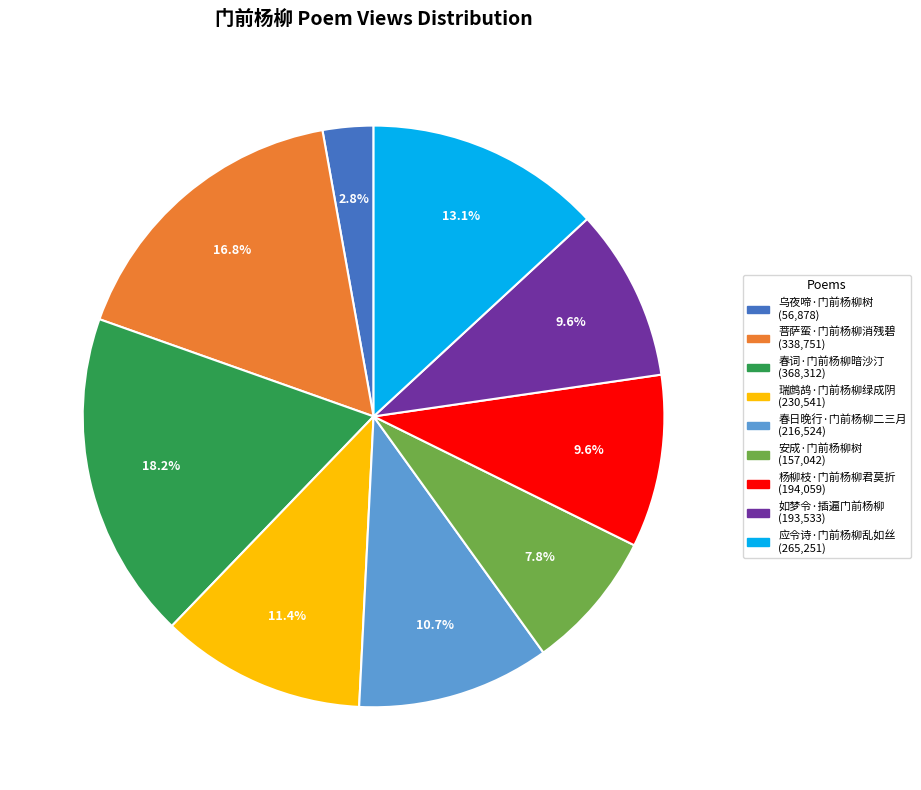

Is there a majority slice in this chart?

No